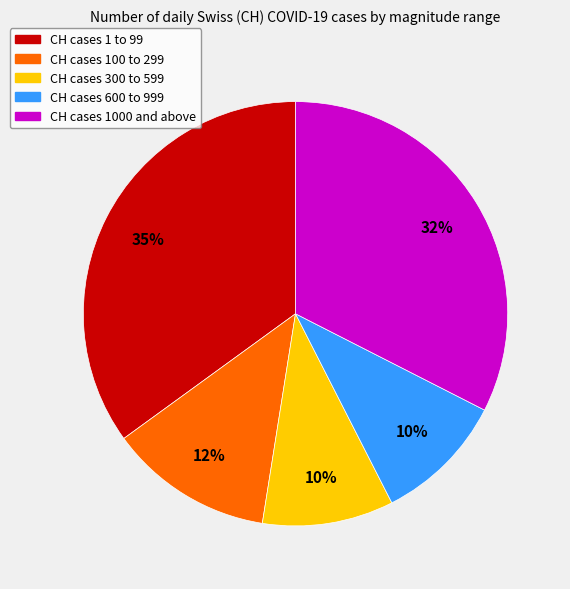

Do CH cases 100 to 299 and CH cases 1000 and above together represent more than half of the pie?

No